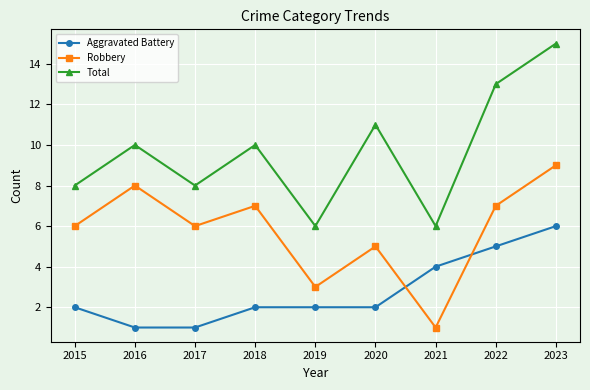

Does the chart display data point markers on the line(s)?

Yes